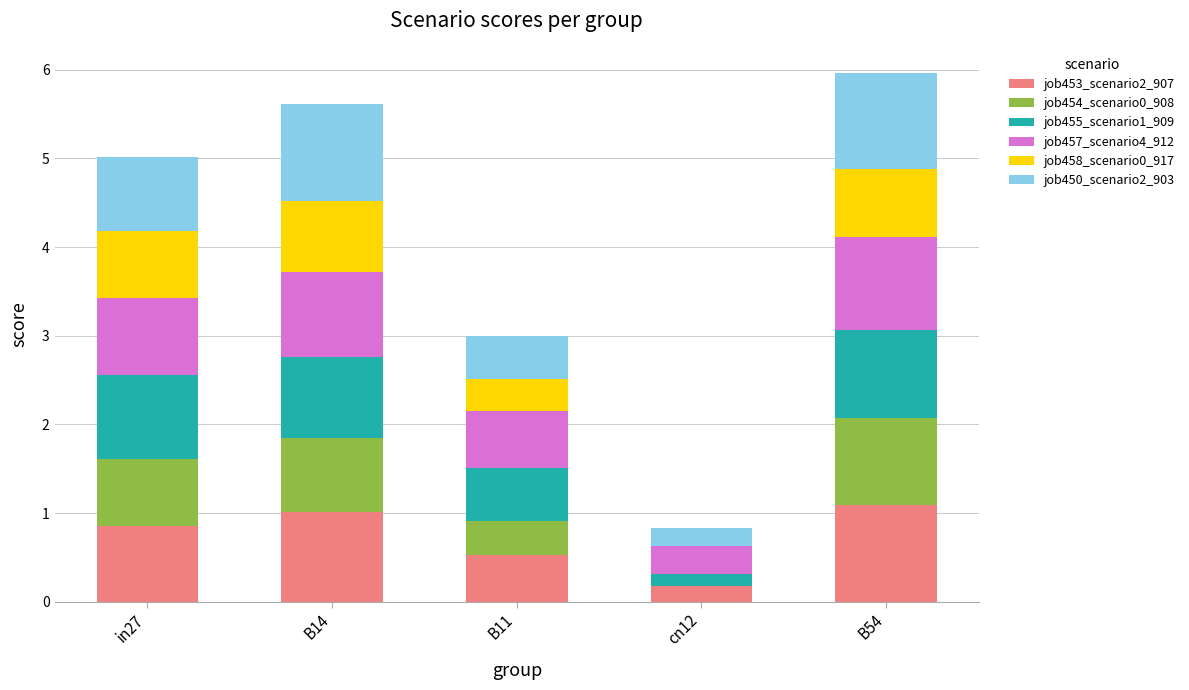

What is the maximum value for job453_scenario2_907?

1.1